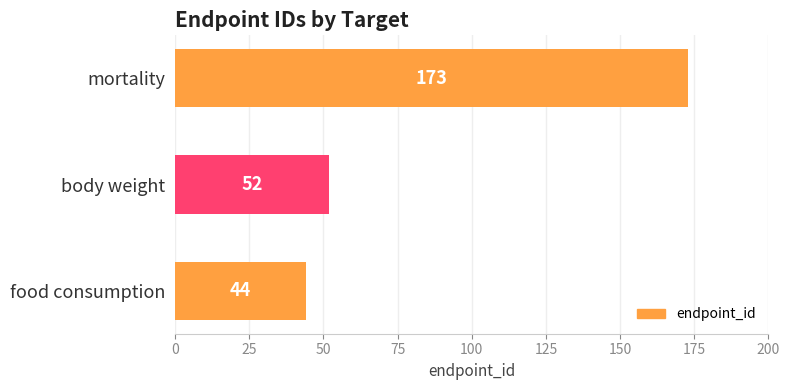

Reading bottom to top, list all the values displayed in this chart.

44	52	173